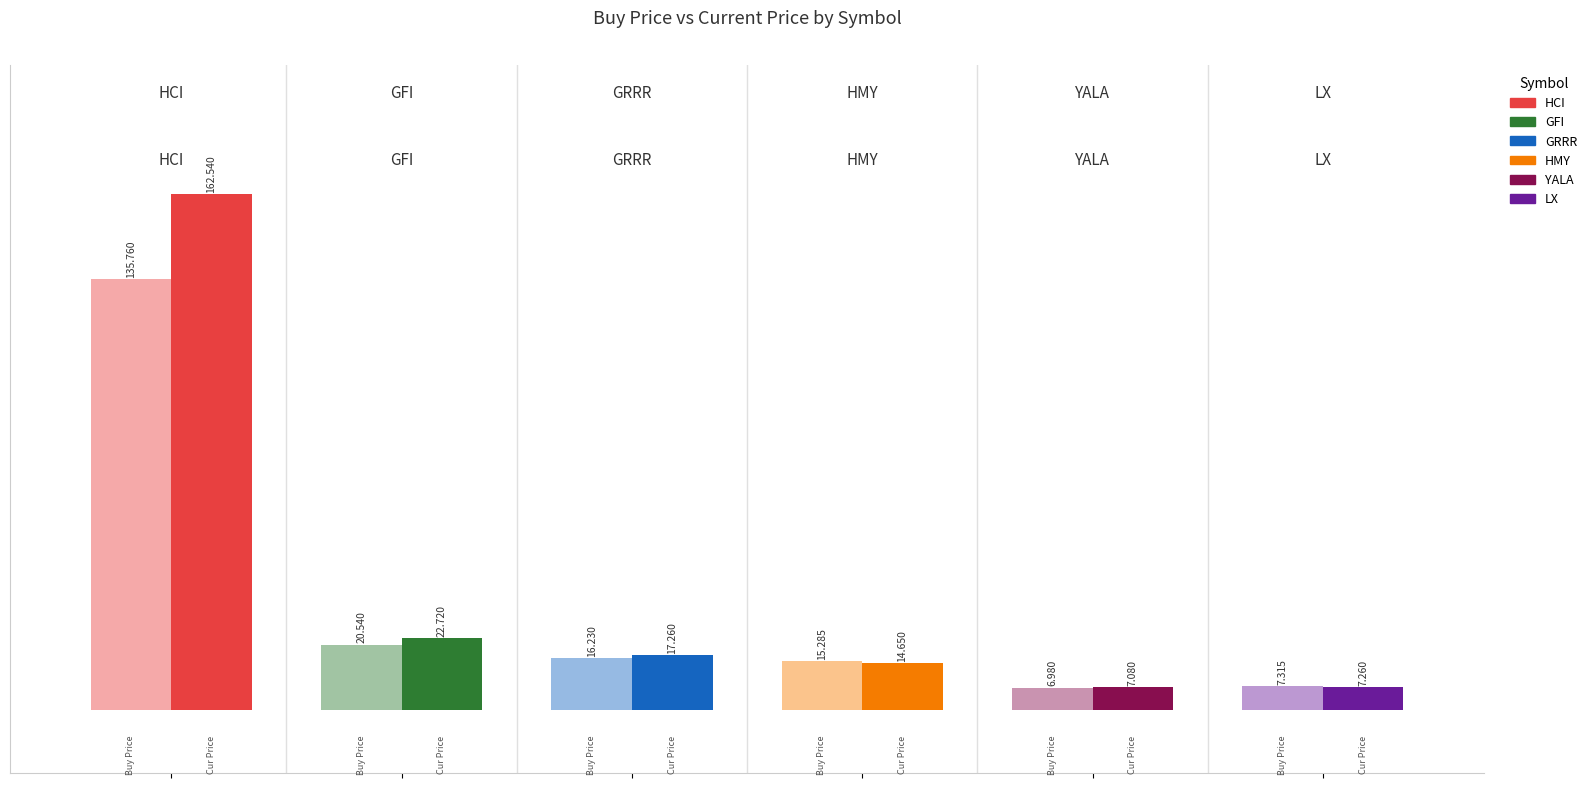

What is the difference between the maximum and minimum values in the price_cur series?

155.5